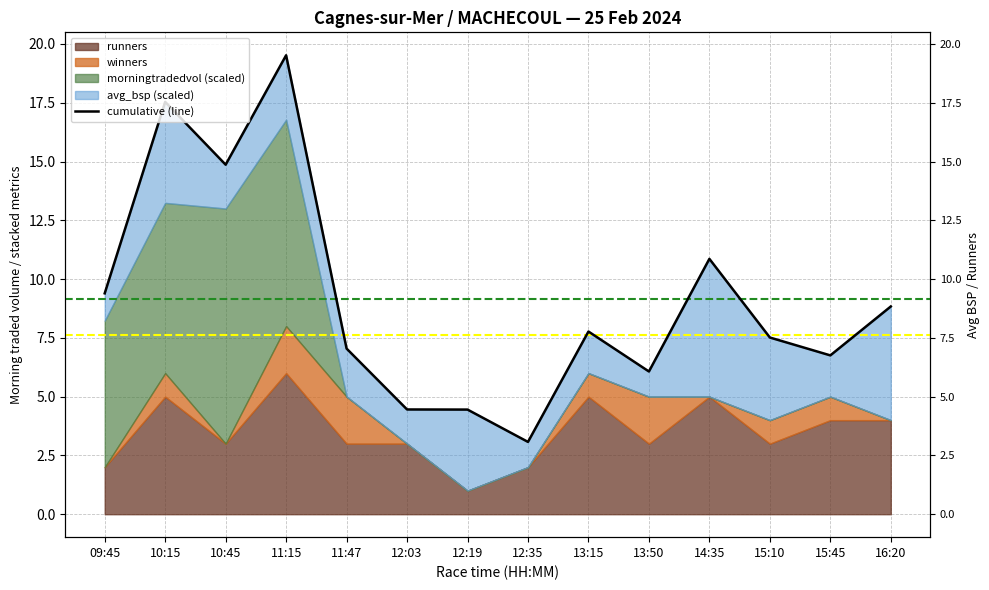

Between 13:50 and 09:45, which is larger?

09:45